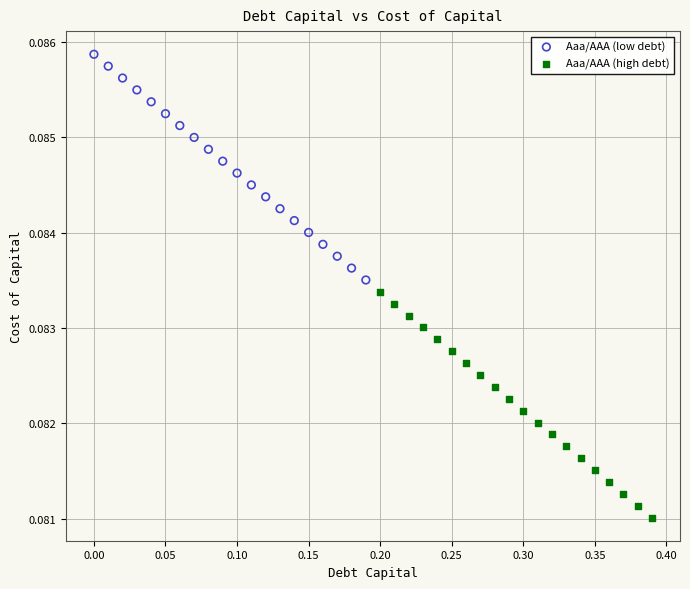

Which series reaches the maximum Y coordinate?

Aaa/AAA (low debt)